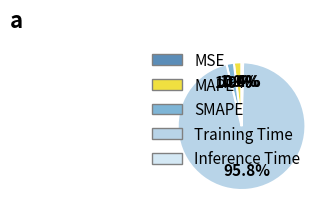

The SMAPE slice represents 2% of the pie. True or false?

True